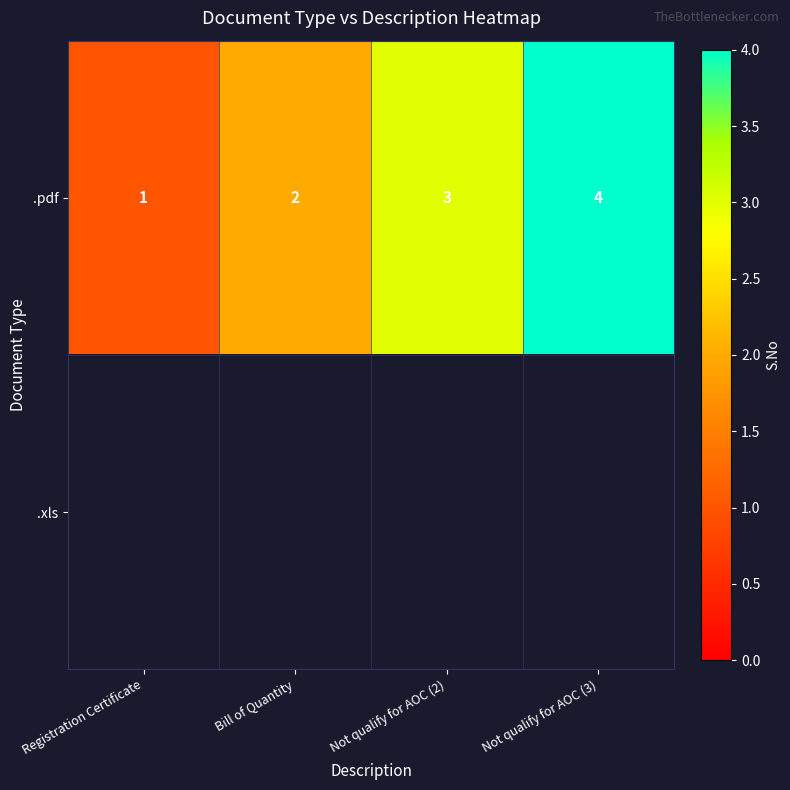

At how many categories does at least one series exceed 1?

3